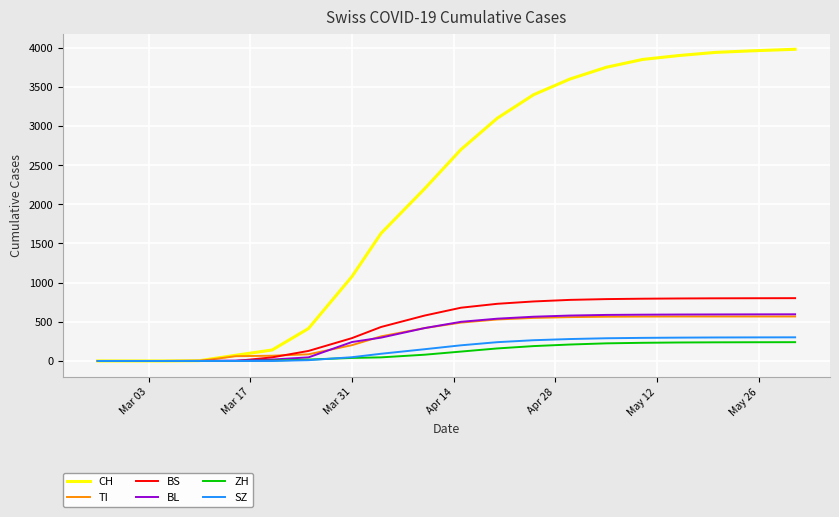

Which series has the largest total across all categories?

CH